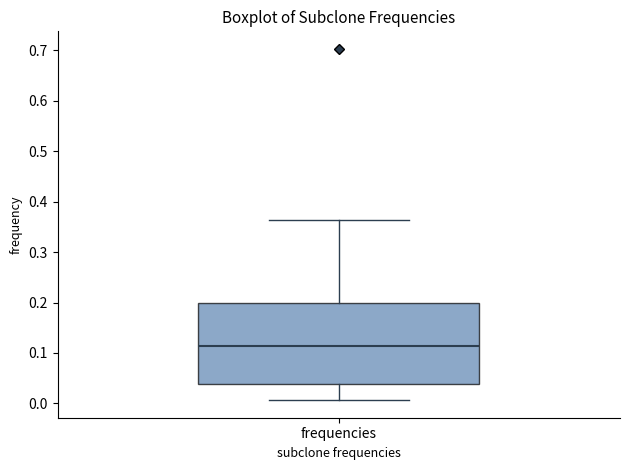

Read this box plot against the y-axis: the position of the median line, the range covered by the box, and the ends of both whiskers. The values are not printed on the chart, so give them approximately, as read against the axis.

median 0.11, box 0.04 to 0.20, whiskers 0.01 to 0.36